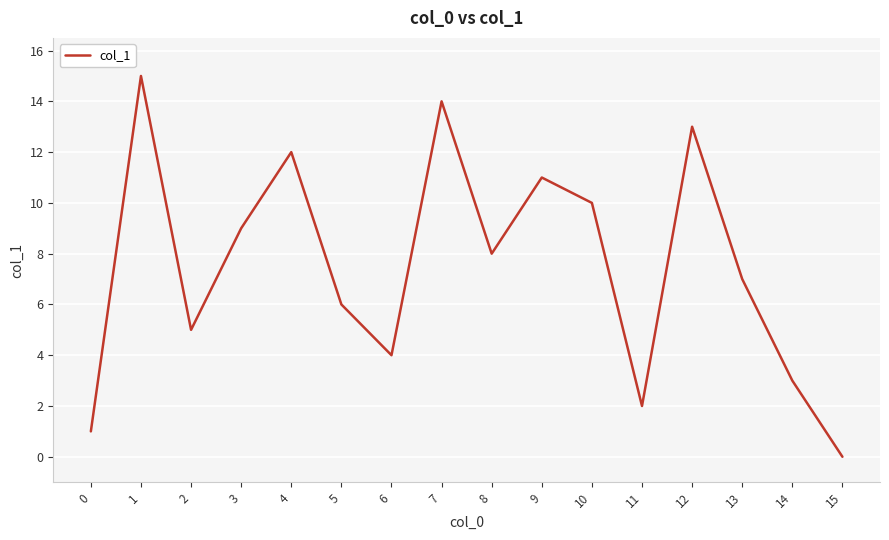

Reading left to right, what are all the values shown in this chart?

1	15	5	9	12	6	4	14	8	11	10	2	13	7	3	0